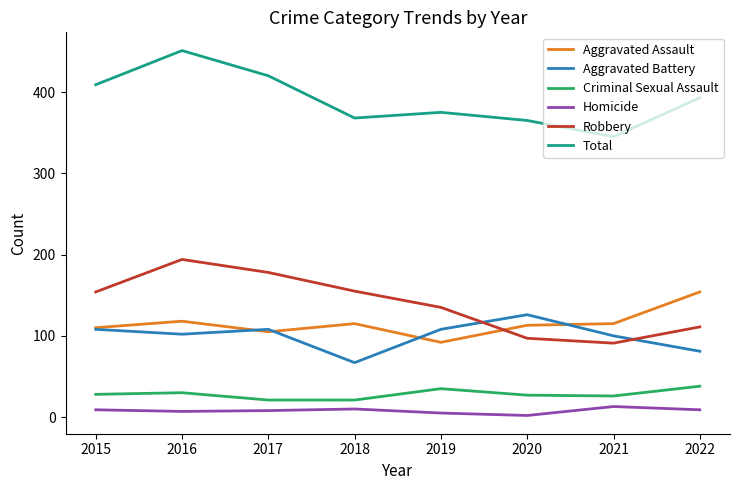

The value of Aggravated Assault at 2018 is 115. True or false?

True